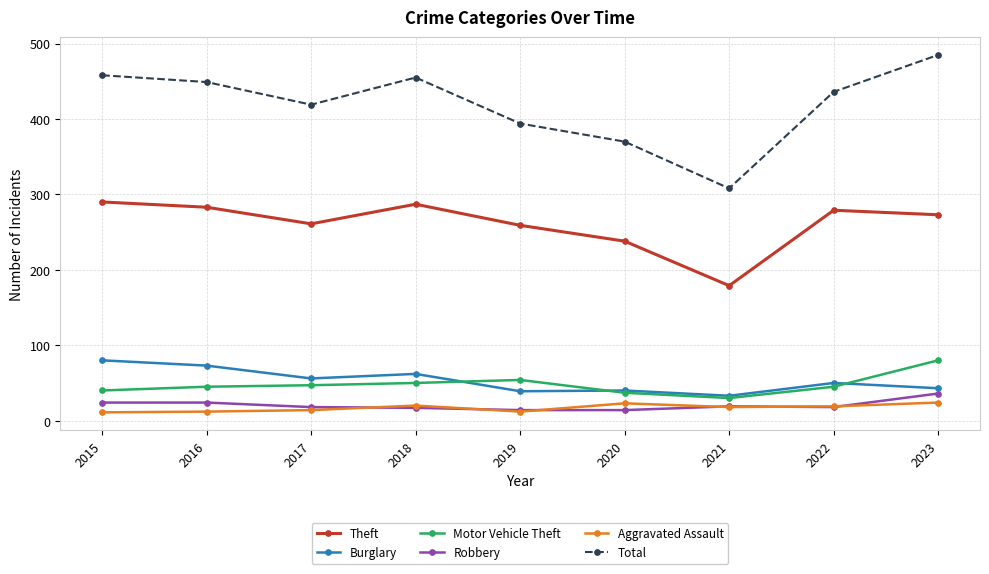

At how many categories does at least one series exceed 131?

9